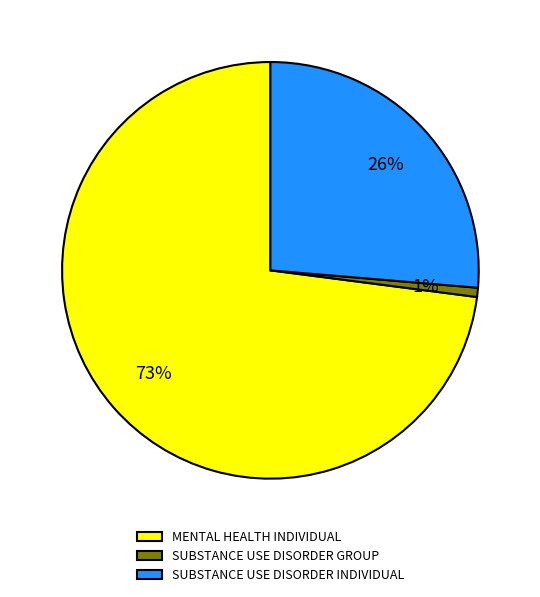

True or false: MENTAL HEALTH INDIVIDUAL accounts for 60% of the total.

False